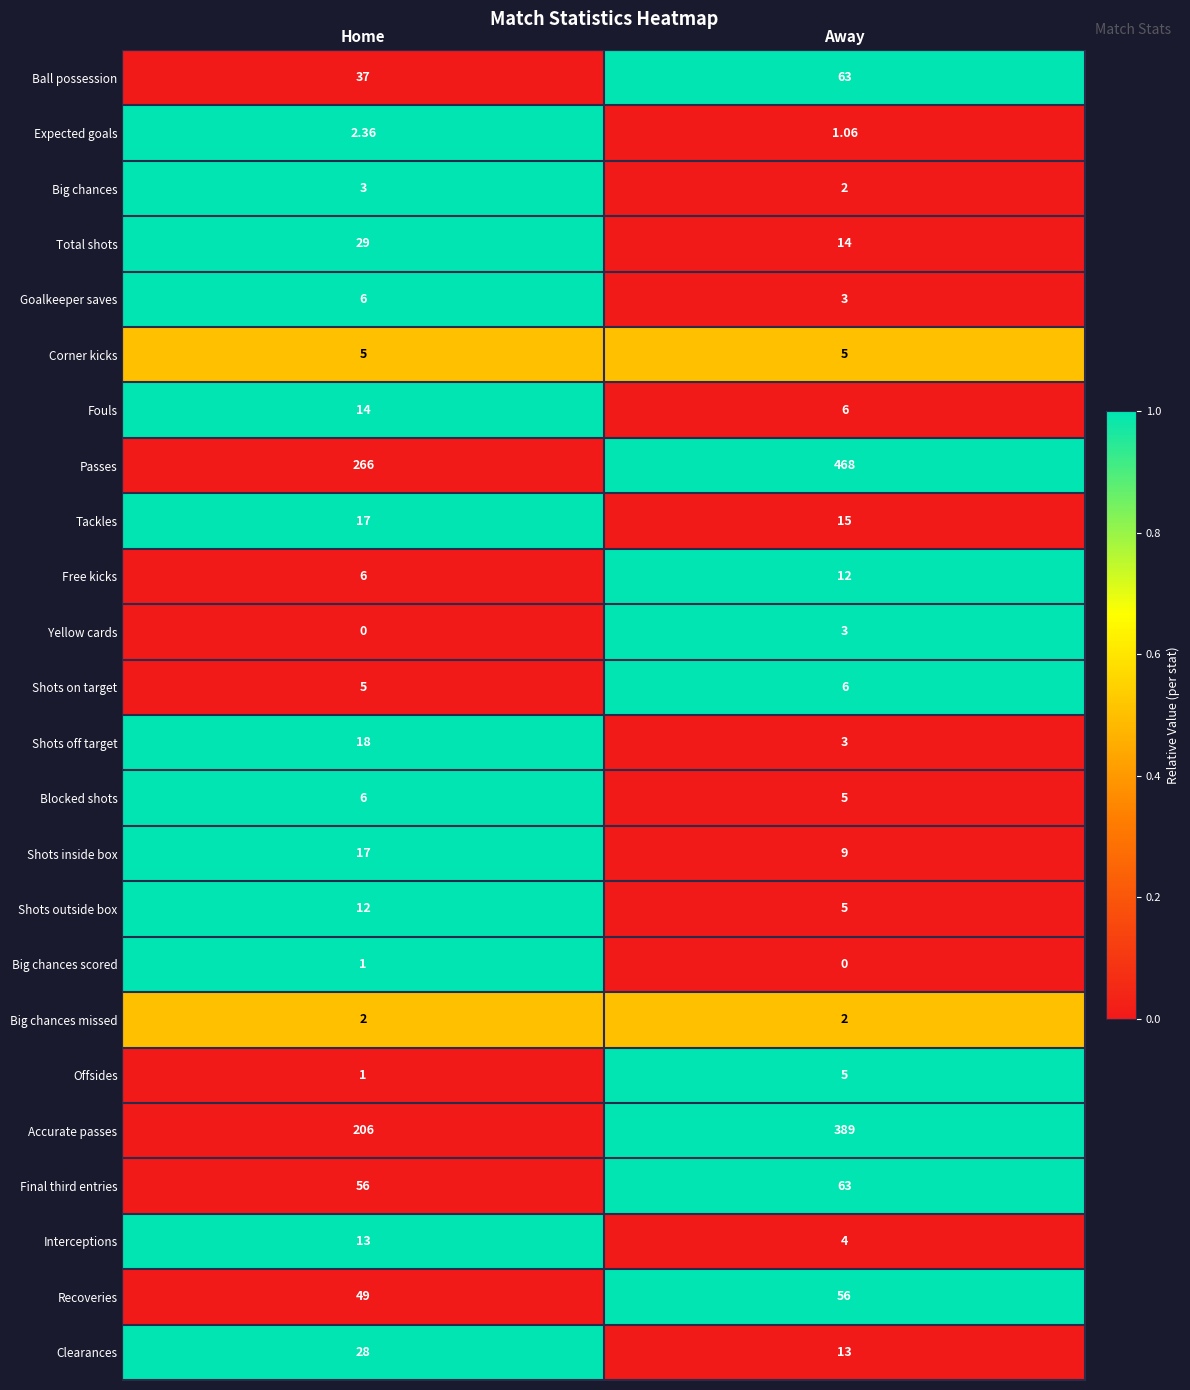

At which category is the sum across all series the highest?

Away